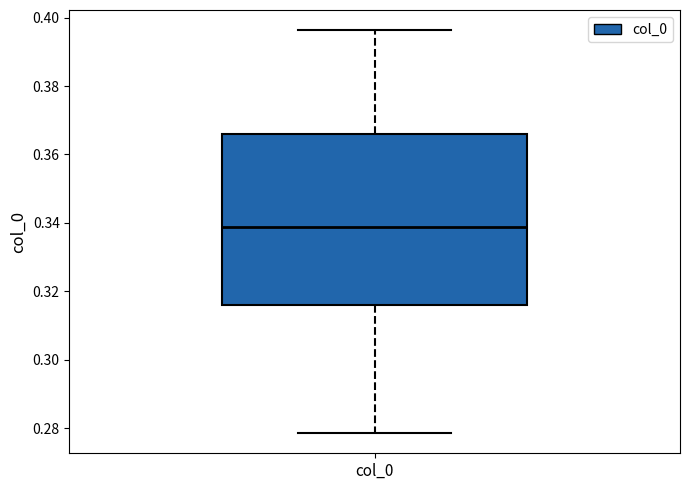

Read this box plot against the y-axis: the position of the median line, the range covered by the box, and the ends of both whiskers. The values are not printed on the chart, so give them approximately, as read against the axis.

median 0.338, box 0.316 to 0.366, whiskers 0.278 to 0.396